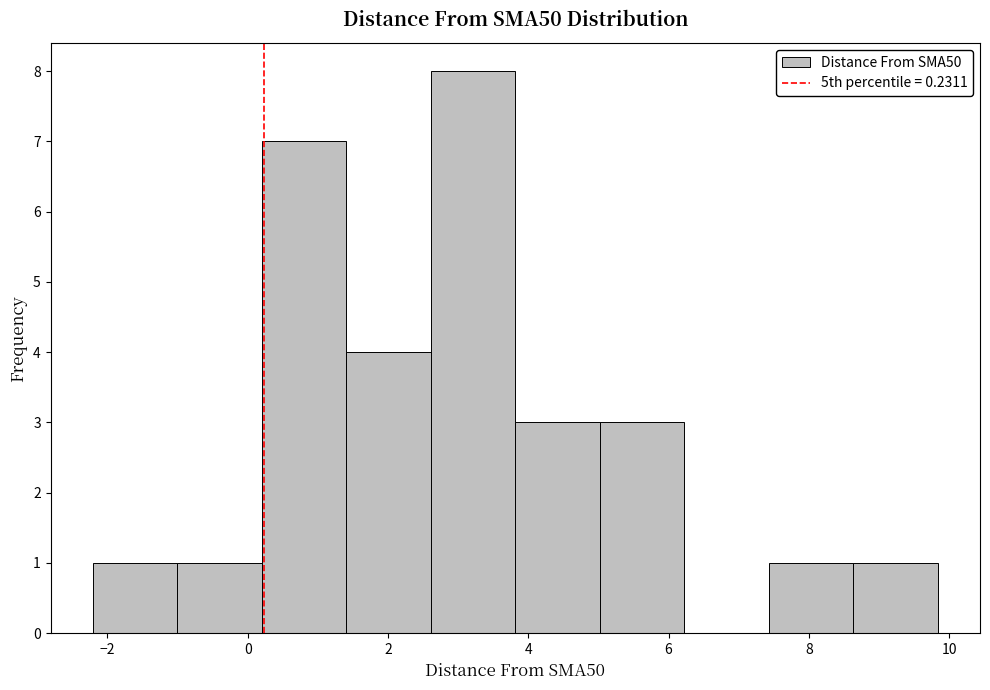

Reading left to right, list every bar in this chart as the range it spans on the x-axis followed by its height. Neither the bar edges nor the heights are printed on the chart, so give them approximately, as read against the axes.

-2.2 to -1.0: 1
-1.0 to 0.2: 1
0.2 to 1.4: 7
1.4 to 2.6: 4
2.6 to 3.8: 8
3.8 to 5.0: 3
5.0 to 6.2: 3
6.2 to 7.4: 0
7.4 to 8.6: 1
8.6 to 9.8: 1